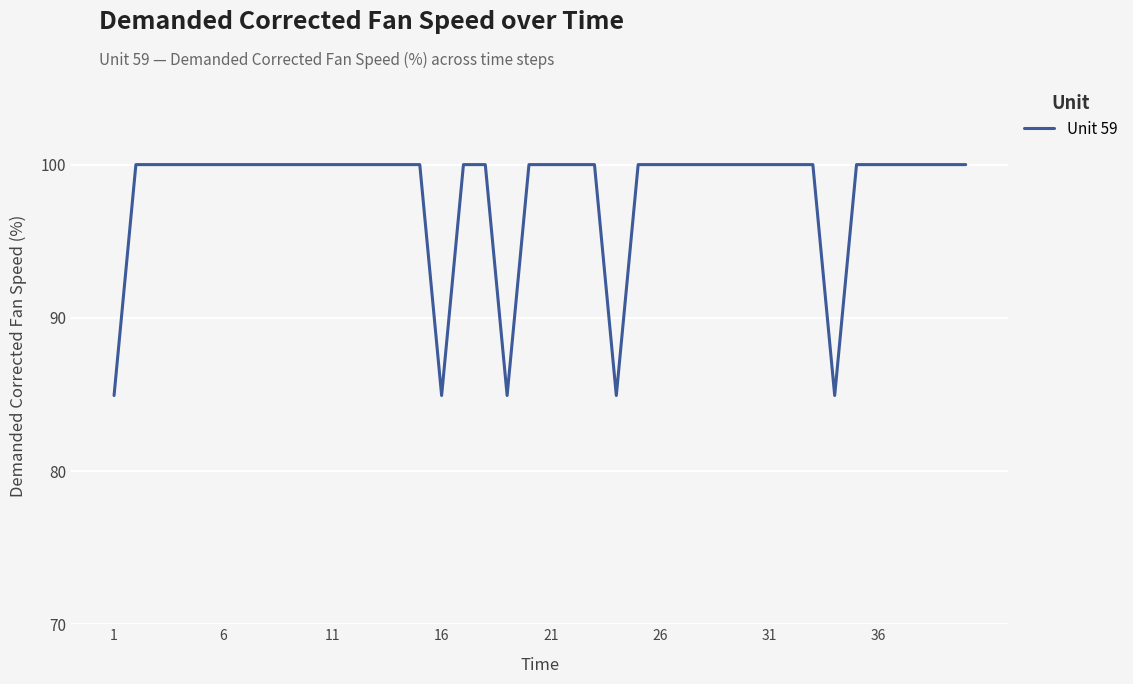

What is the sum of all values?

3924.7